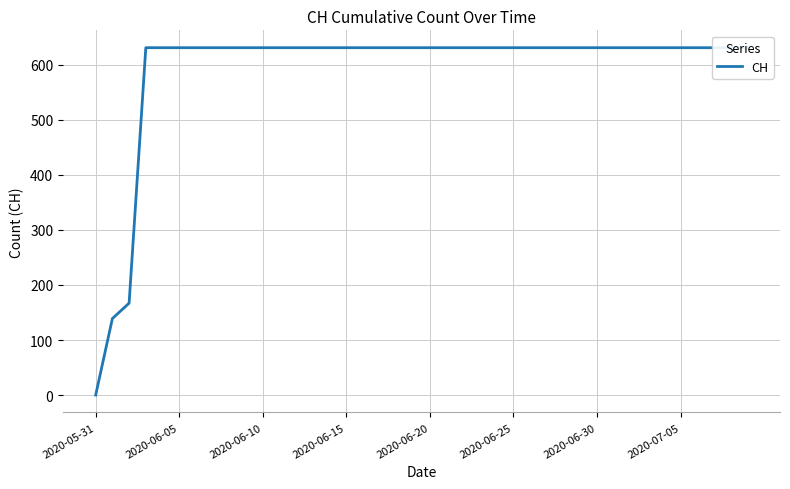

What is the maximum value shown in the chart?

631